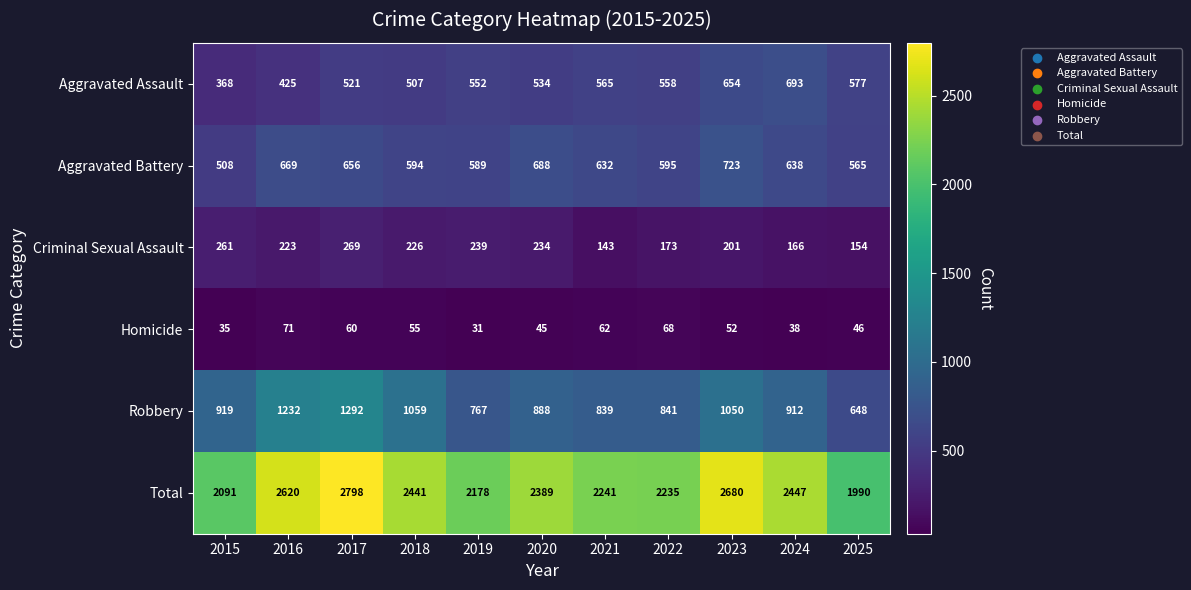

The Aggravated Battery series shows 282 at 2015. True or false?

False